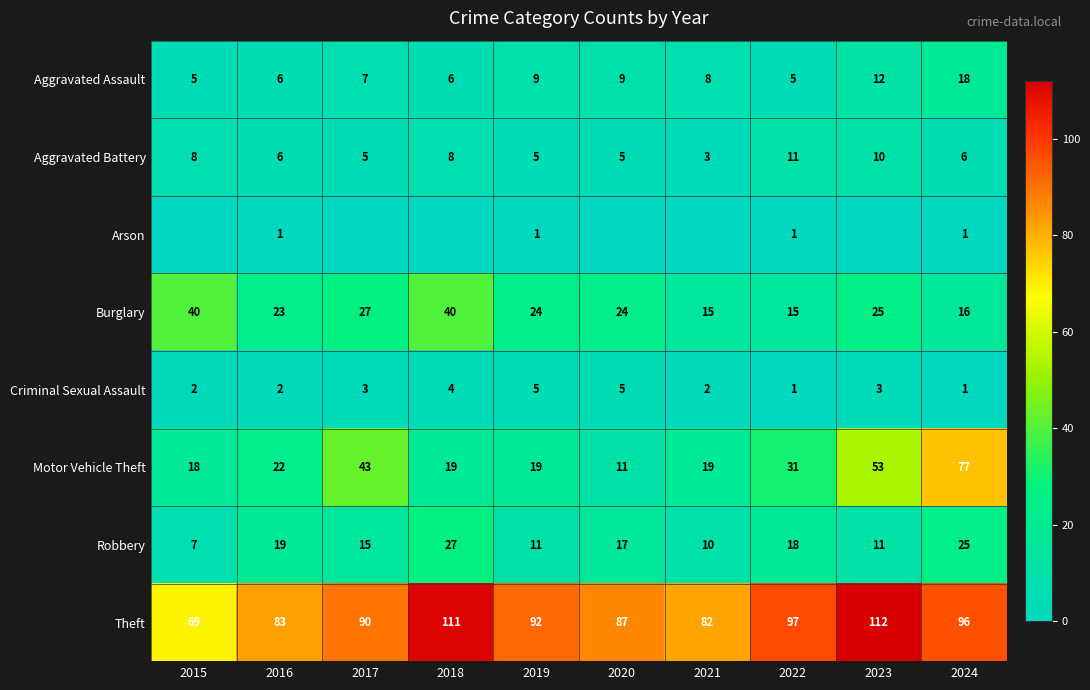

At which label does Robbery reach its peak?

2018